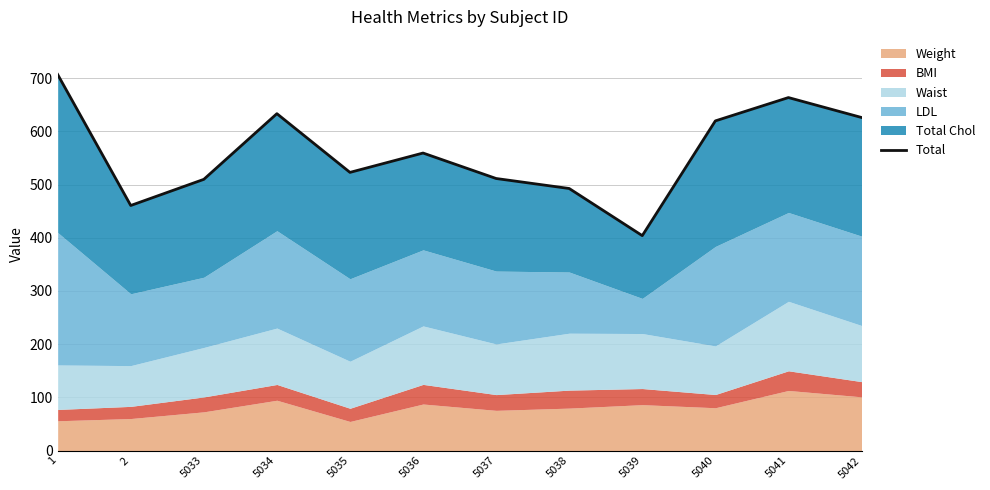

What is the greatest value displayed?

706.9